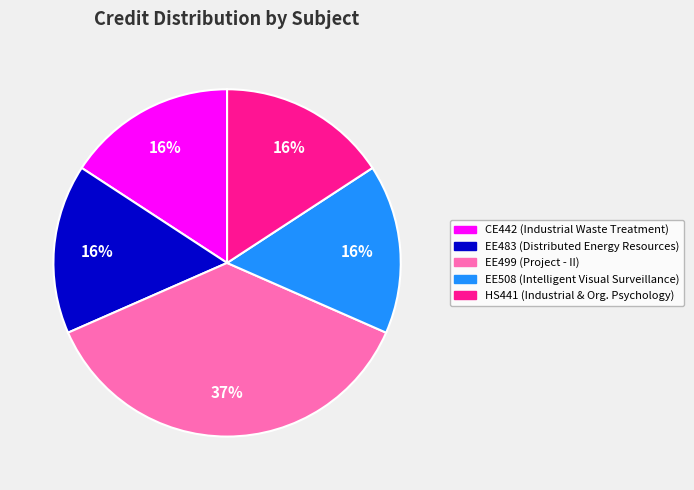

How many segments does this pie chart have?

5